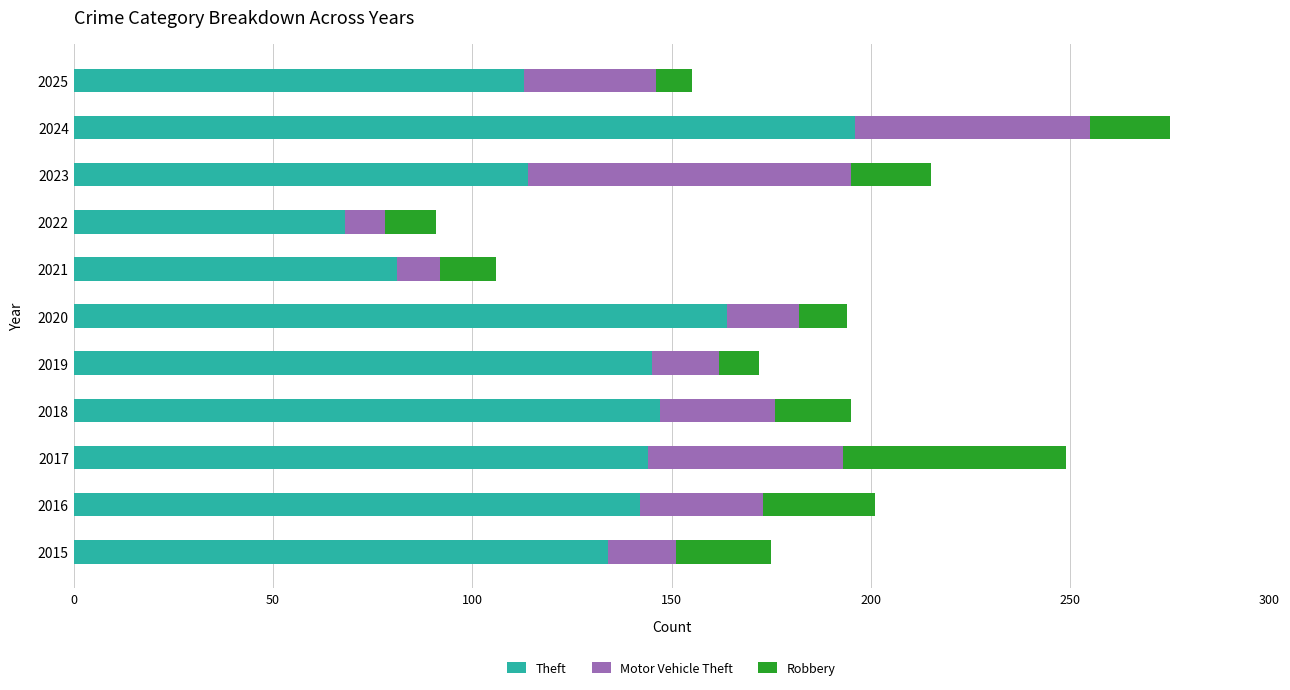

How many series are shown in this chart?

3